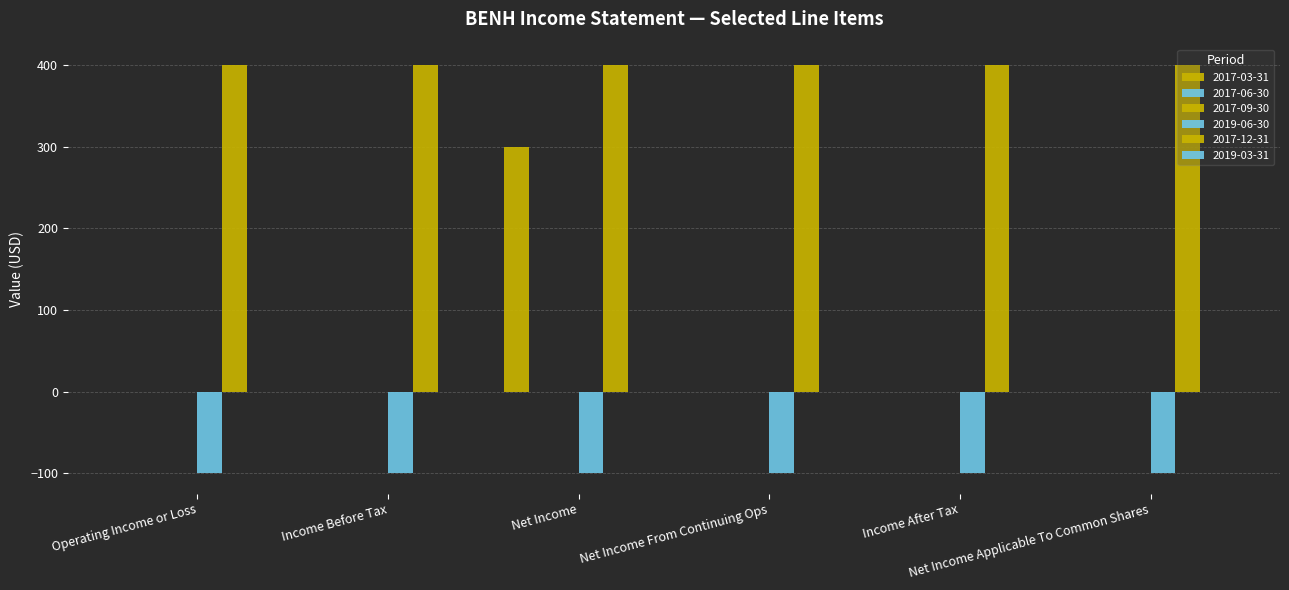

How many bars are there in each group?

6